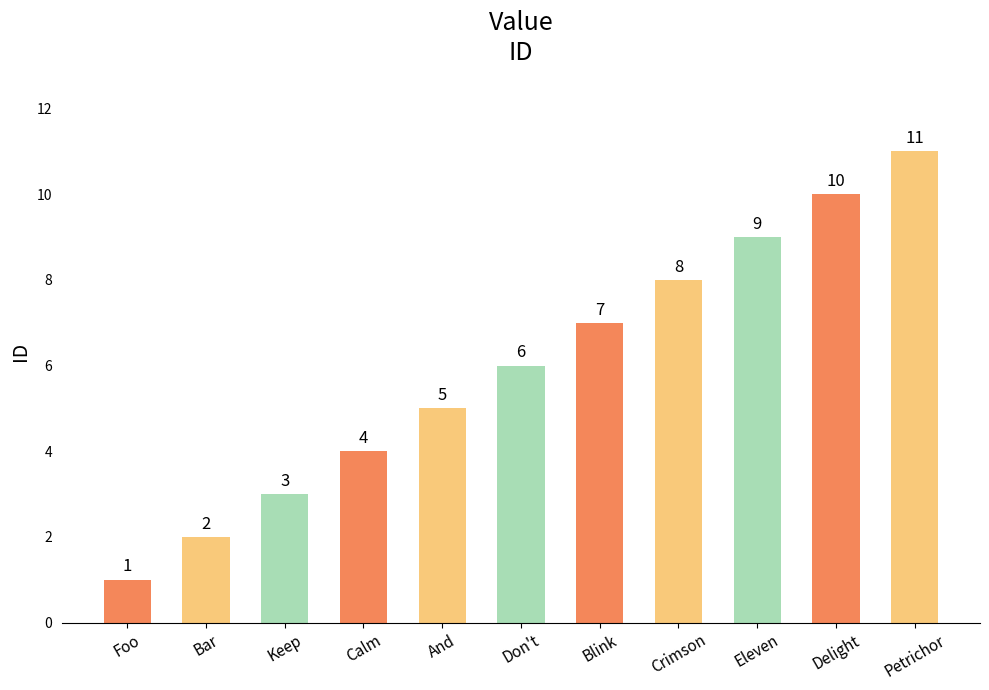

Where is the data nearest to the value 6?

Don't